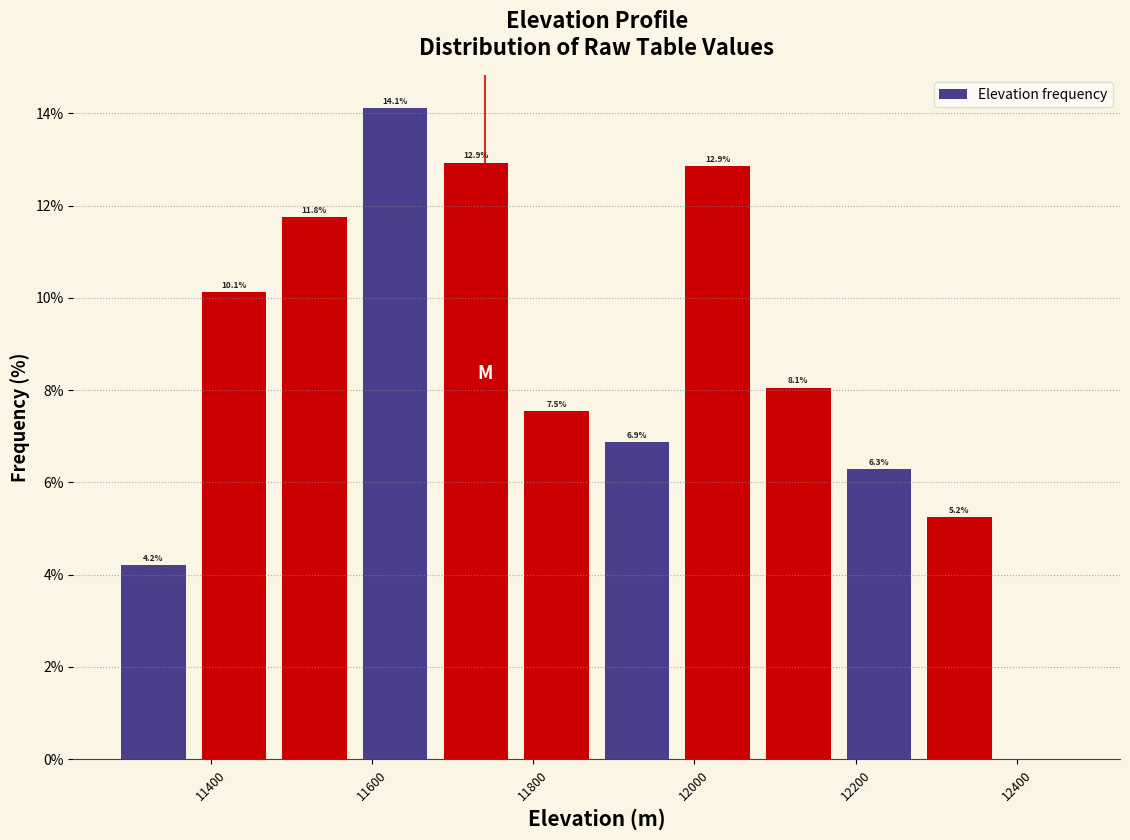

Which range on the x-axis has the tallest bar?

11580 to 11680